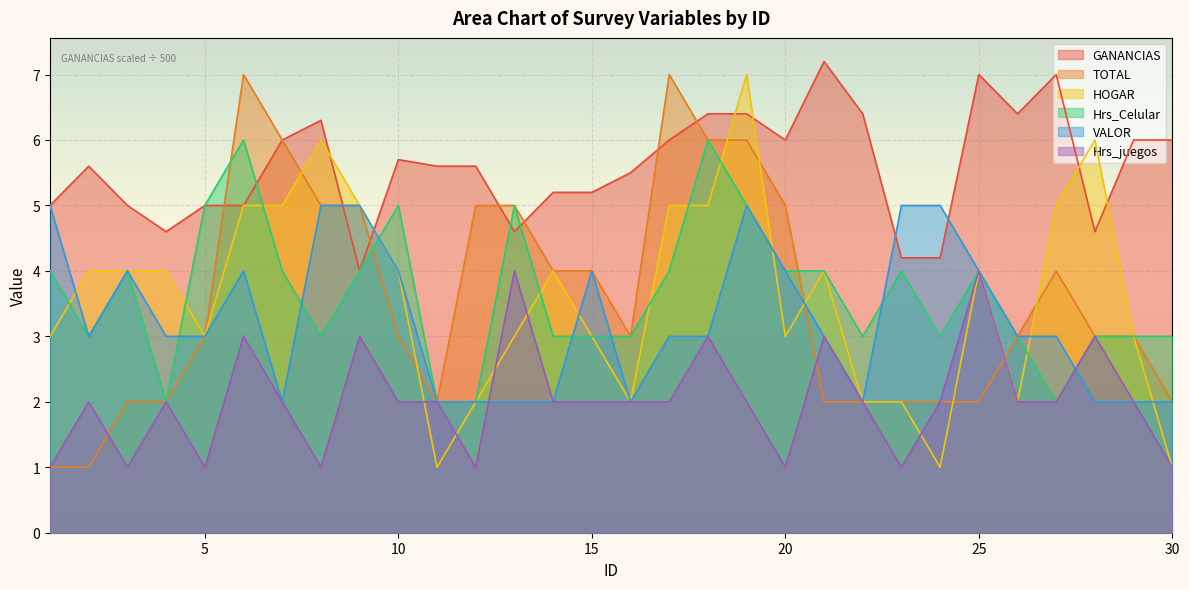

How many lines are shown in the chart?

6